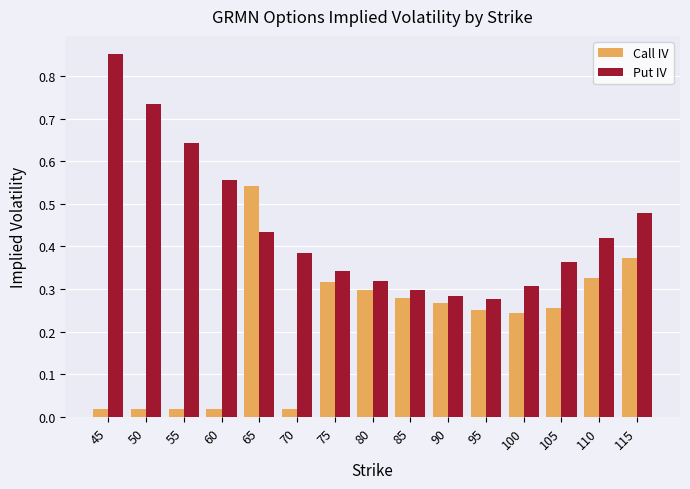

Which series has the largest range (max minus min)?

Put IV